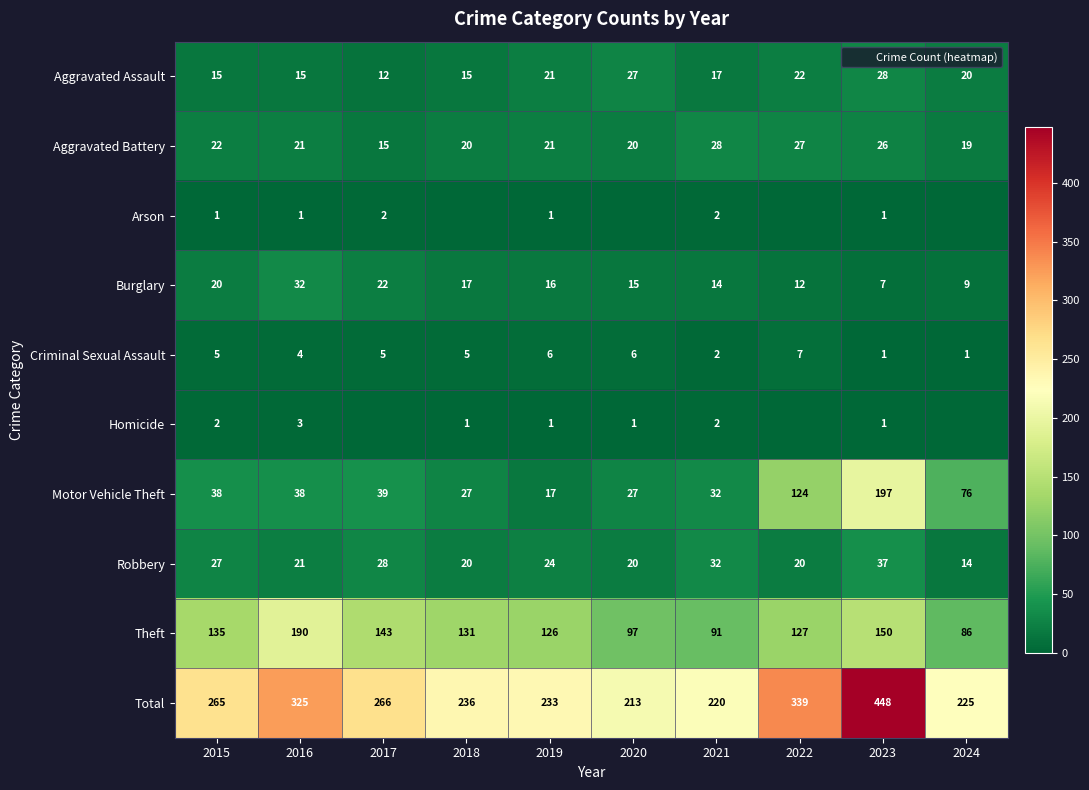

What is the sum of the Homicide values at 2016 and 2023?

4